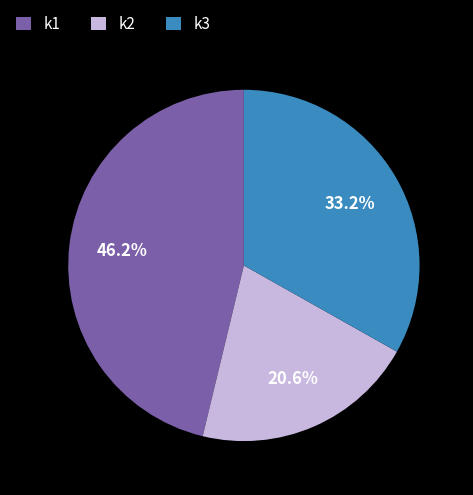

What percentage is NOT represented by k2?

79.4%